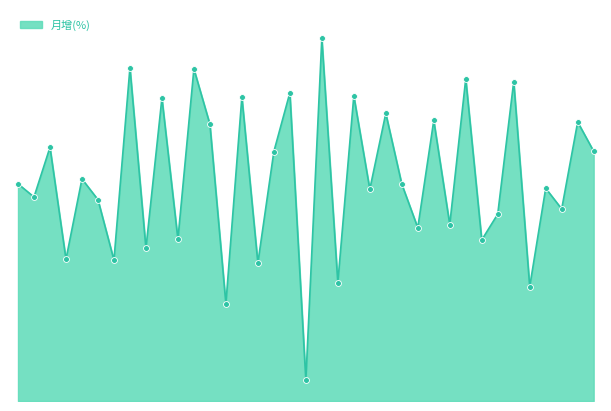

Is this an area chart (filled region under the line)?

Yes